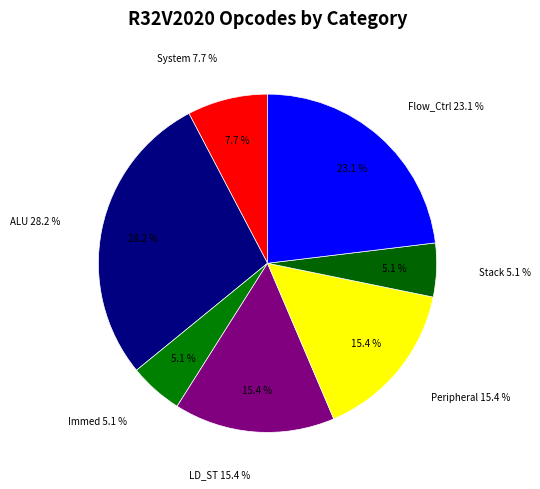

Combined, do Stack and LD_ST account for over 50%?

No